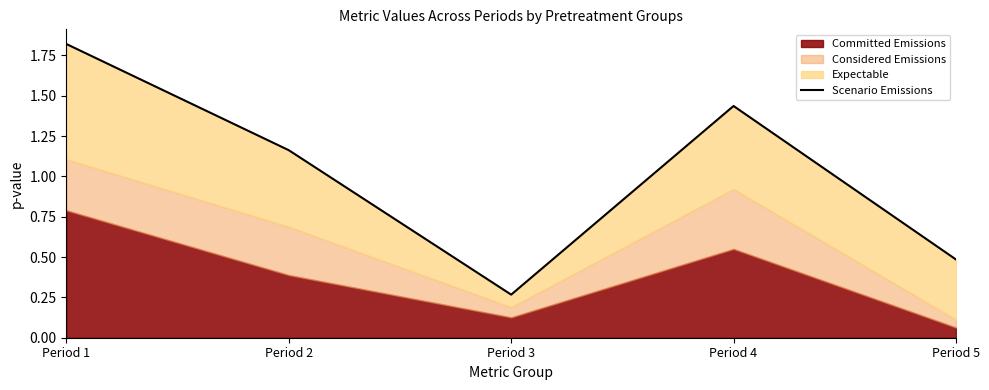

Where is the first local minimum?

Period 3